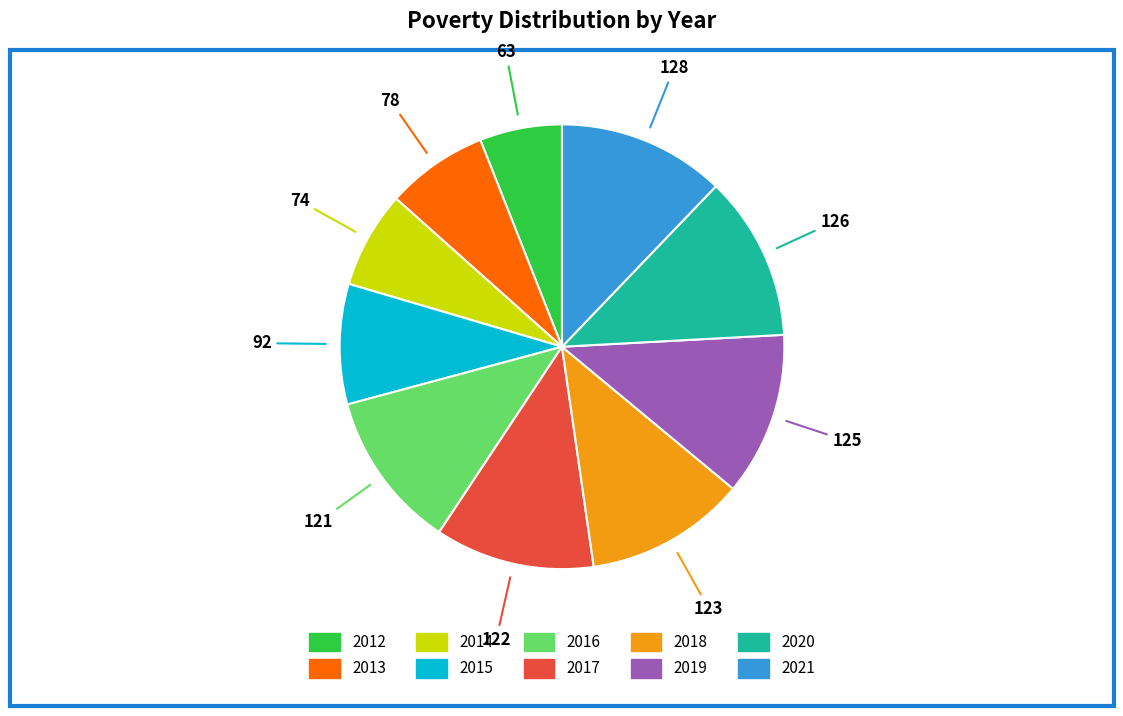

How many slices are in this pie chart?

10